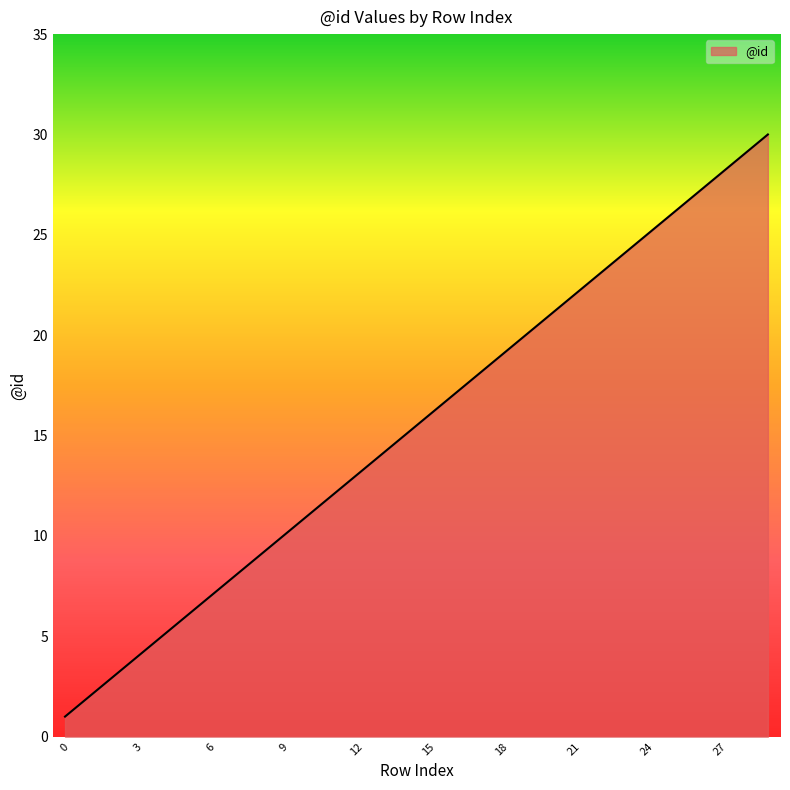

What is the maximum value shown in the chart?

30